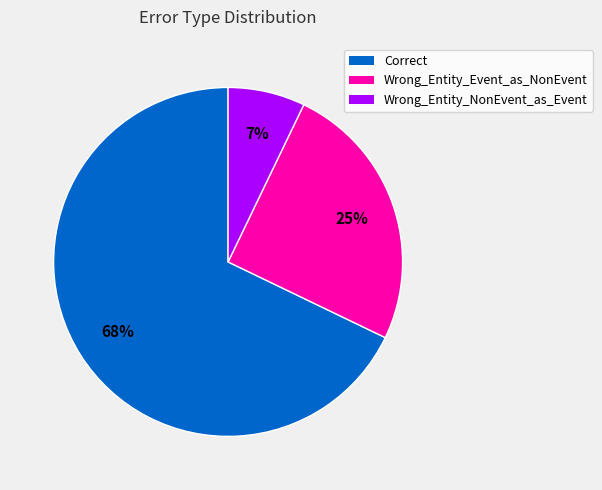

Approximately how many times larger is the value at Wrong_Entity_NonEvent_as_Event compared to Correct?

0.1